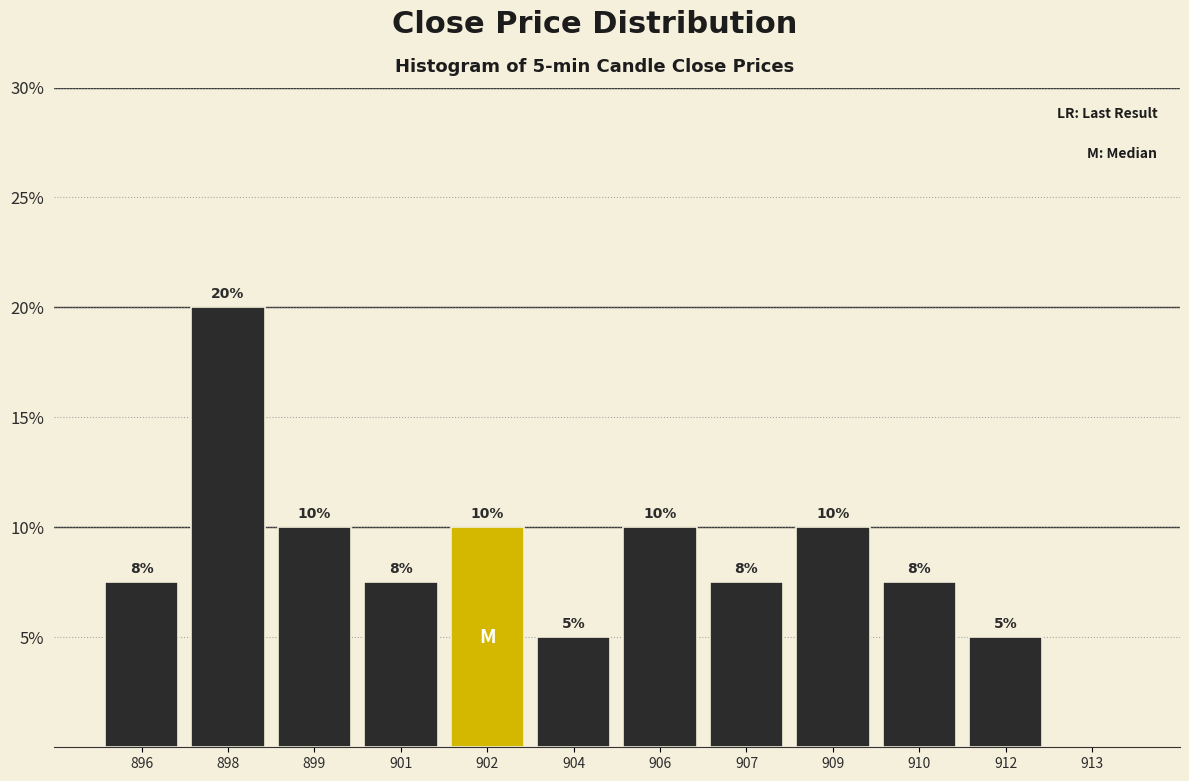

What is the maximum value shown in the chart?

20.0